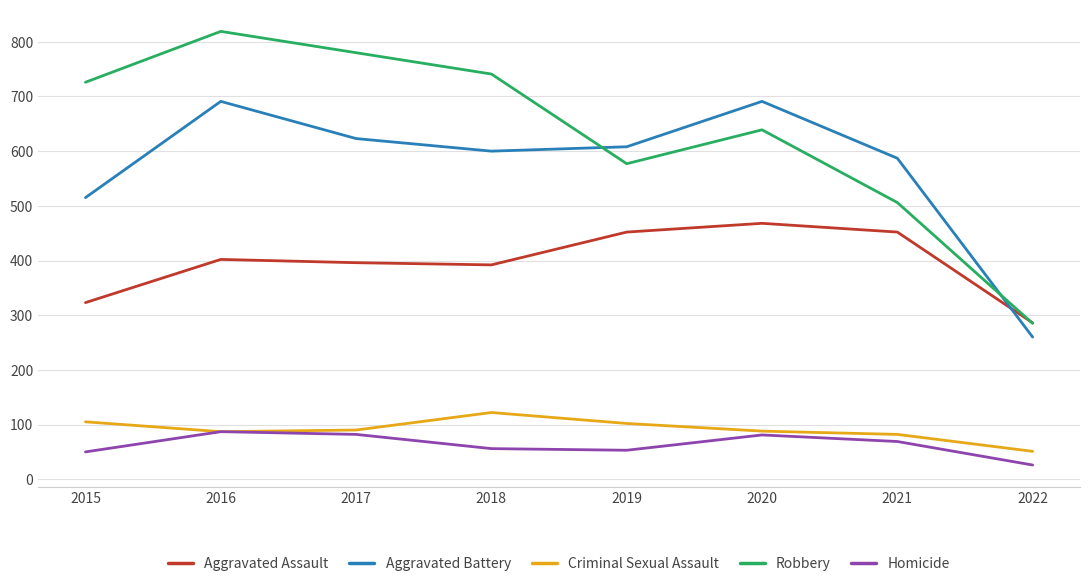

At how many categories does at least one series exceed 533?

7